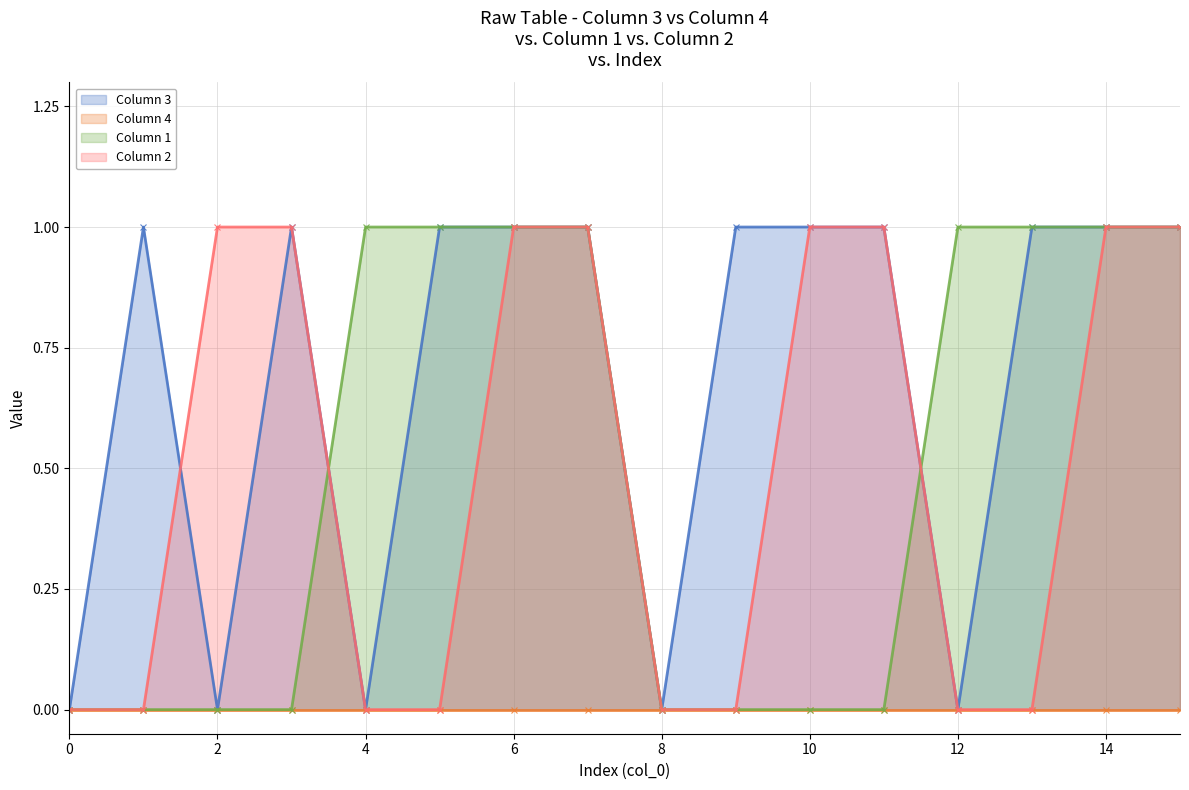

At 9, list the series in order from smallest to largest.

Column 4 (line), Column 1 (line), Column 2 (line), Column 3 (line)